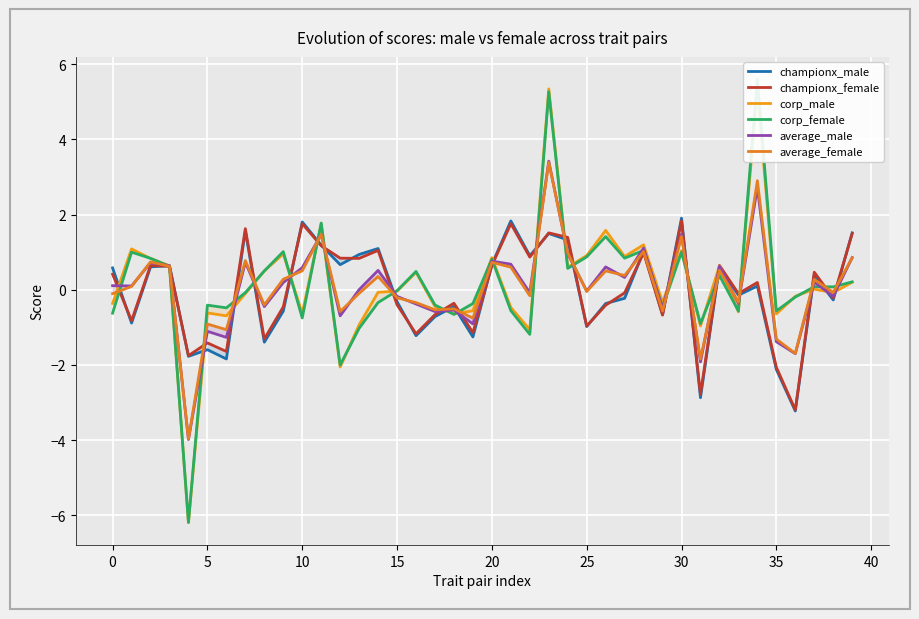

How many lines are shown in the chart?

6